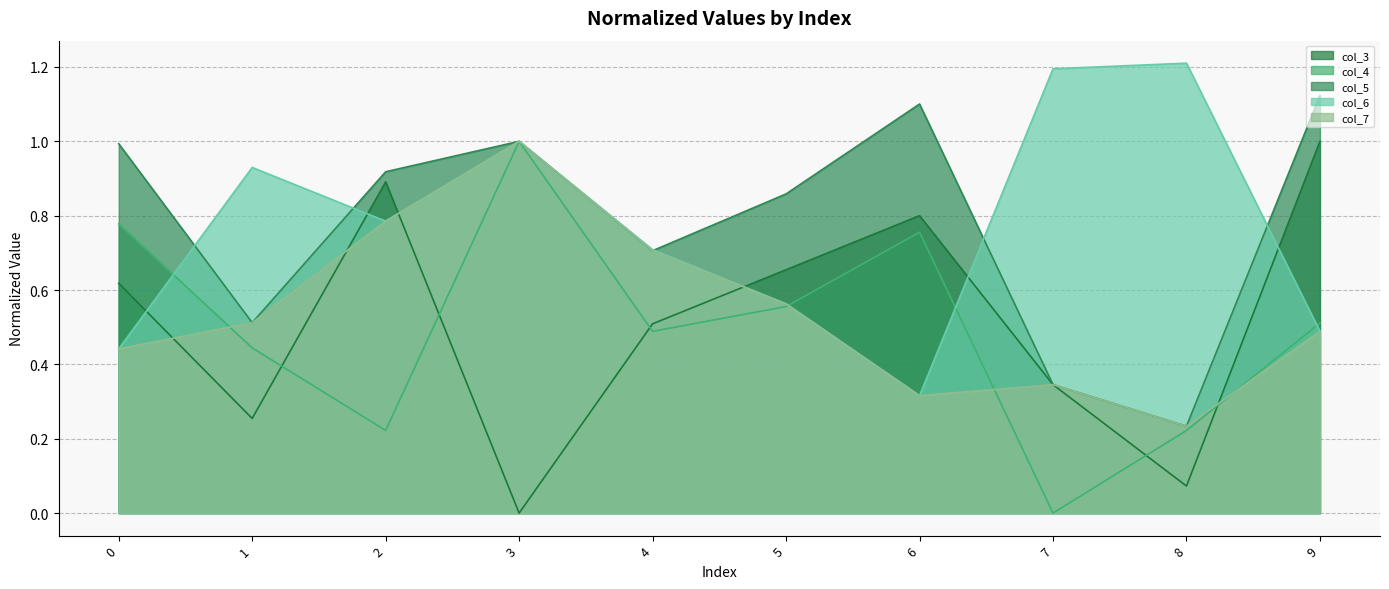

The value of col_3 at 7 is 0.2. True or false?

False